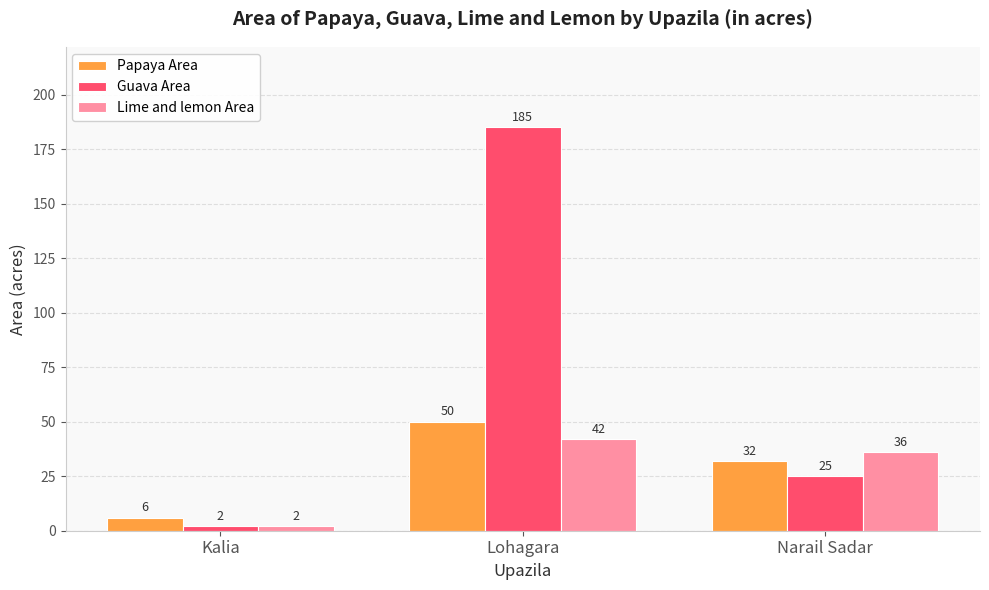

Which category has the lowest value in the Lime and lemon Area series?

Kalia